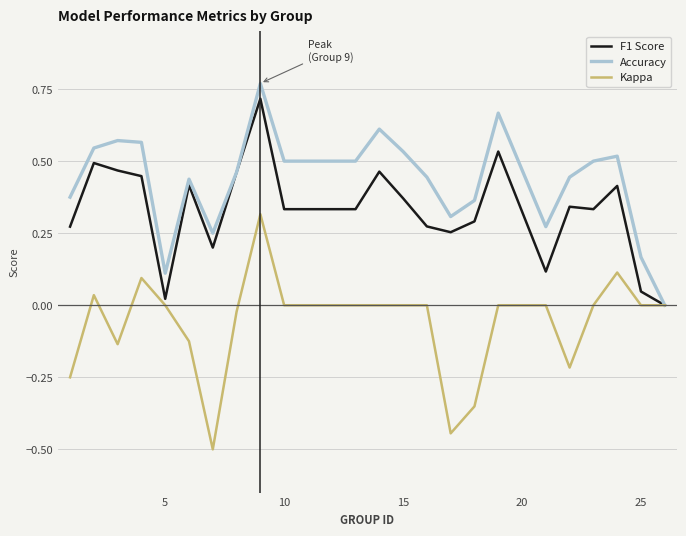

What is the smallest value displayed?

-0.5